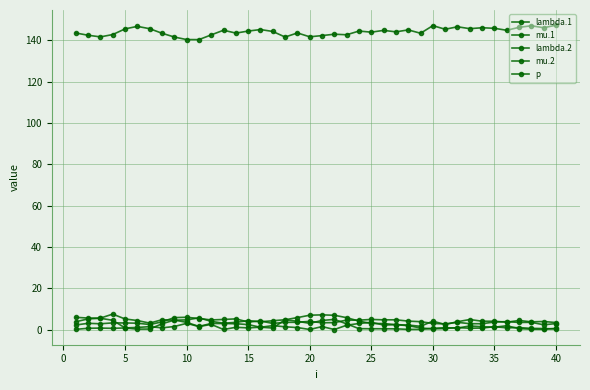

Which series has the largest total across all categories?

p